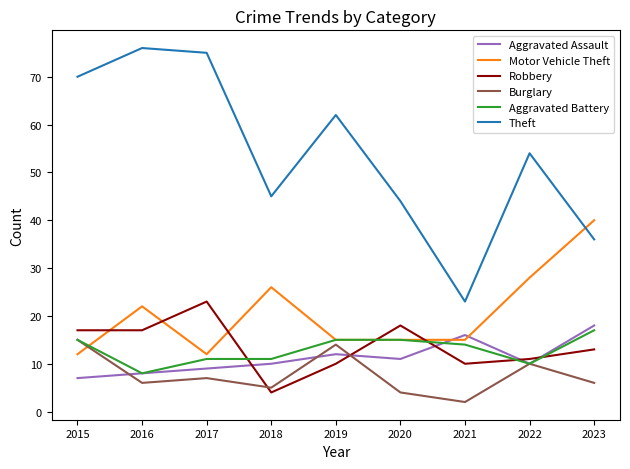

Reading right to left, transcribe all the data shown in this chart.

Aggravated Assault: 2023=18	2022=10	2021=16	2020=11	2019=12	2018=10	2017=9	2016=8	2015=7
Motor Vehicle Theft: 2023=40	2022=28	2021=15	2020=15	2019=15	2018=26	2017=12	2016=22	2015=12
Robbery: 2023=13	2022=11	2021=10	2020=18	2019=10	2018=4	2017=23	2016=17	2015=17
Burglary: 2023=6	2022=10	2021=2	2020=4	2019=14	2018=5	2017=7	2016=6	2015=15
Aggravated Battery: 2023=17	2022=10	2021=14	2020=15	2019=15	2018=11	2017=11	2016=8	2015=15
Theft: 2023=36	2022=54	2021=23	2020=44	2019=62	2018=45	2017=75	2016=76	2015=70